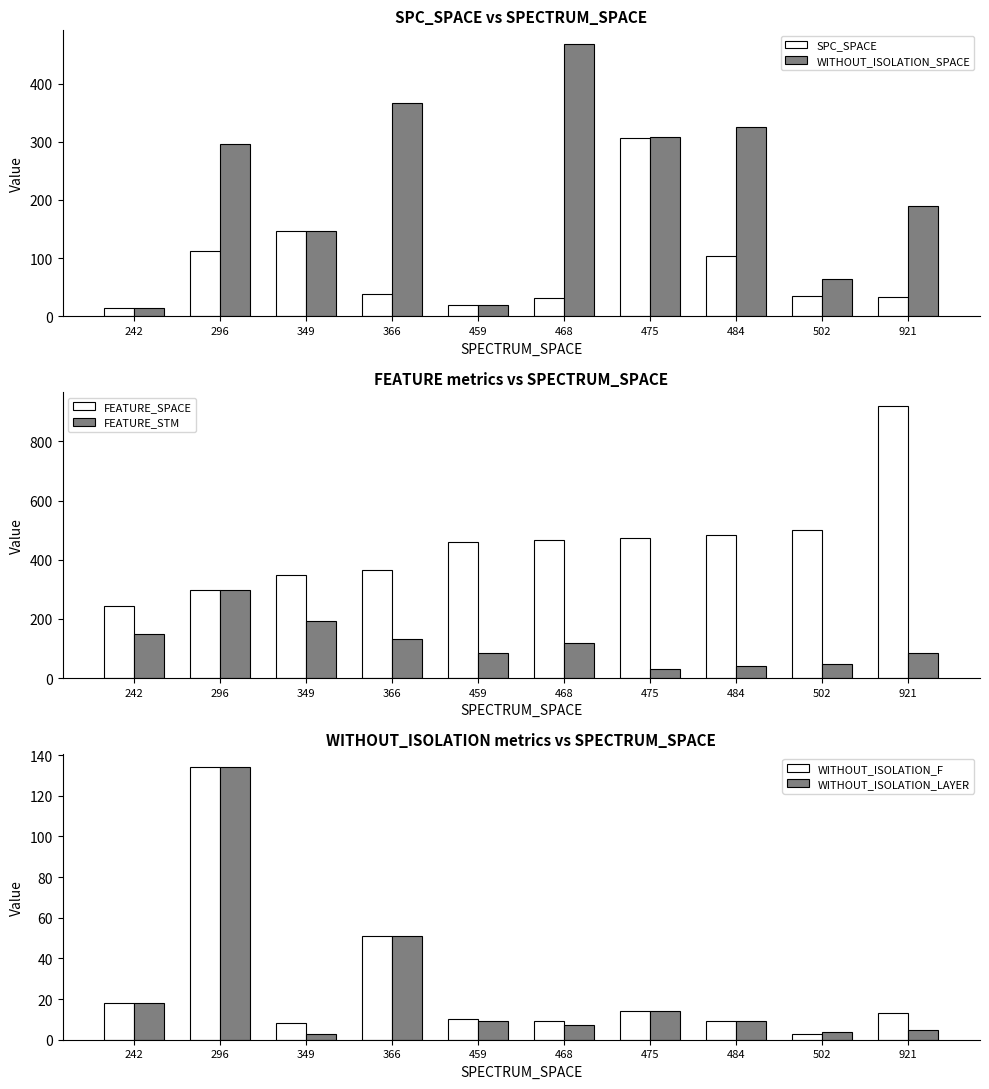

How many groups of bars are there?

10